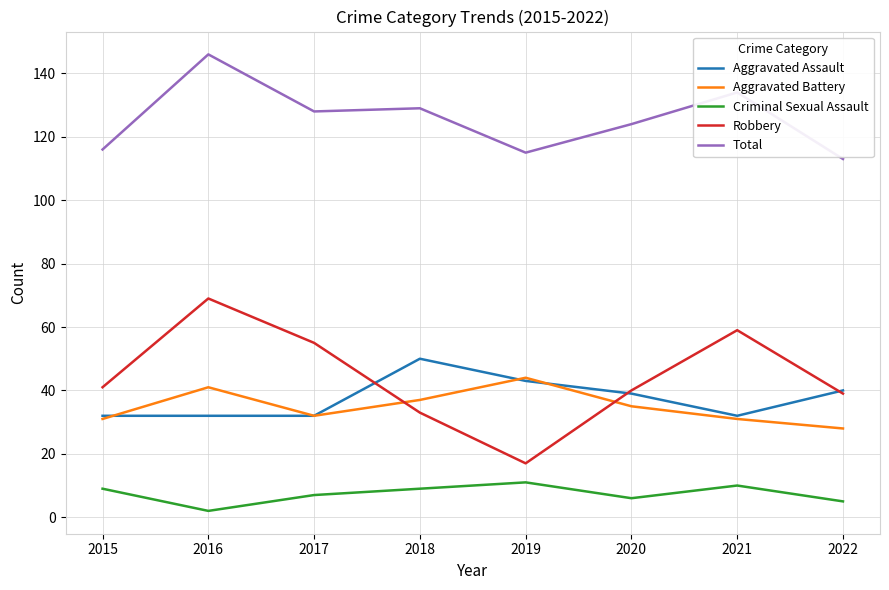

At which category does Robbery reach its first local valley?

2019